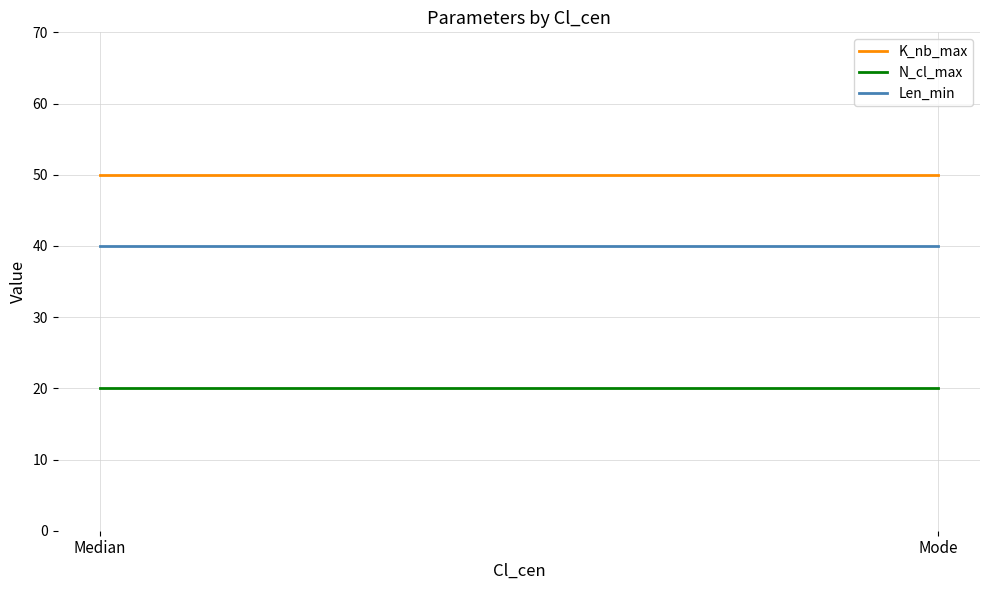

How many lines are shown in the chart?

3